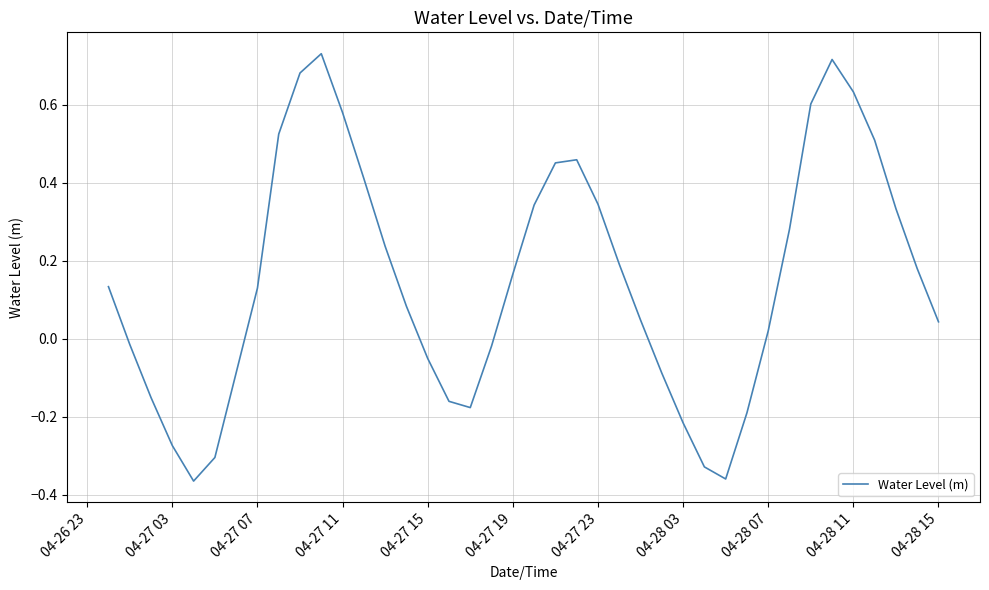

What is the difference between the maximum and minimum values?

1.1